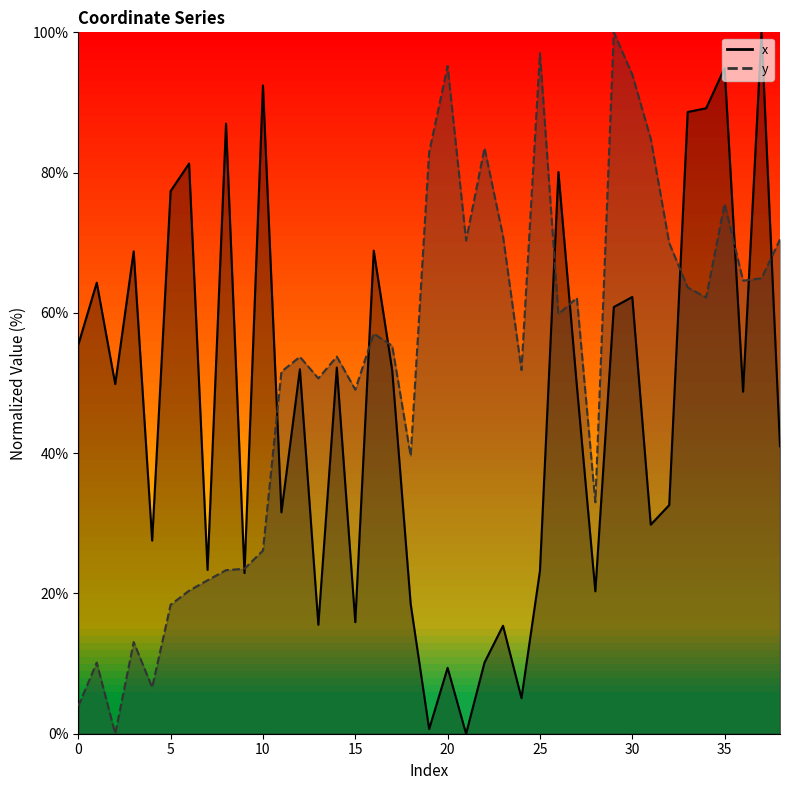

The value of y at 26 is 107.6. True or false?

False